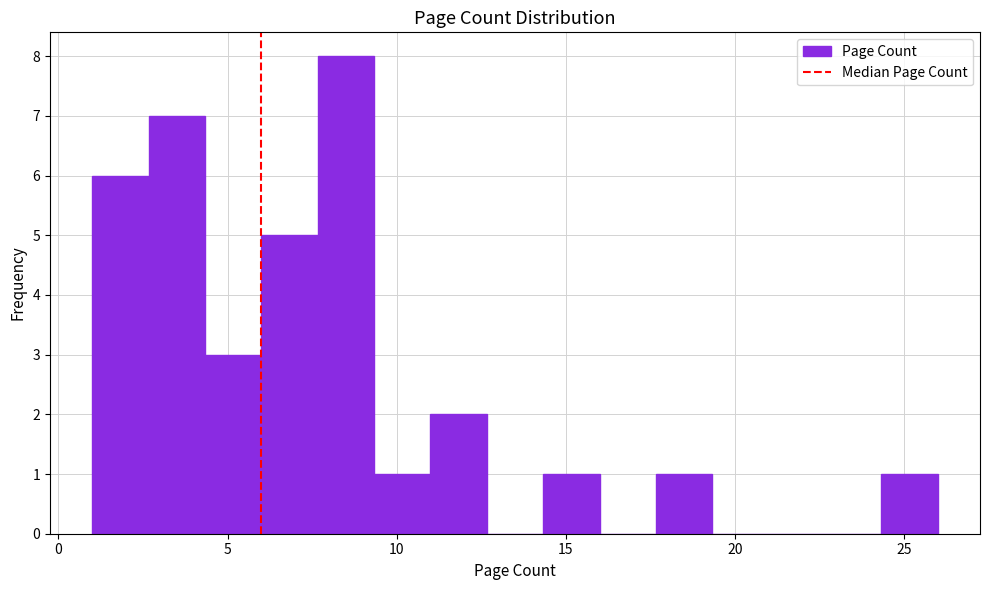

Around what value on the x-axis is the tallest bar? Give the approximate position of its centre, as read against the axis.

8.5